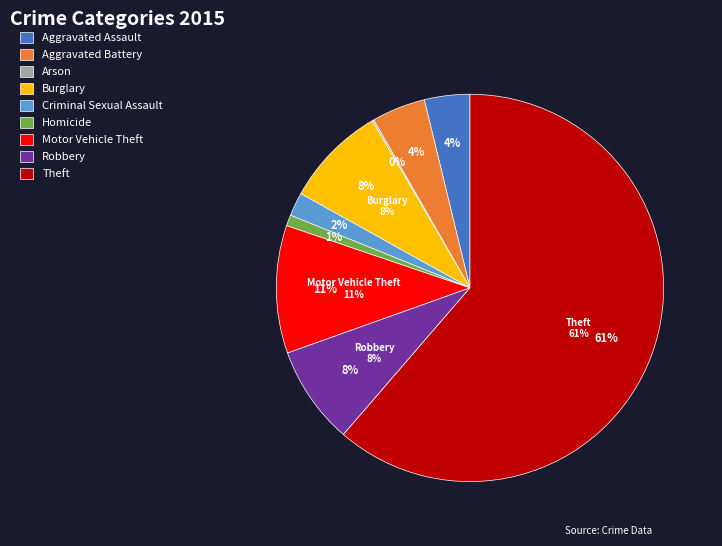

To the nearest percent, what percentage of the pie is Burglary?

8%